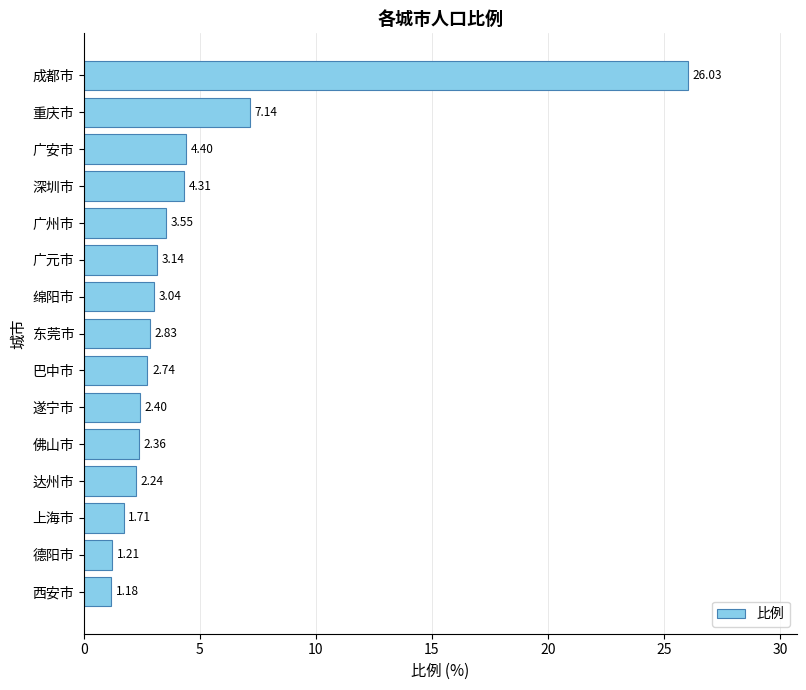

Rank the categories by value from lowest to highest.

西安市, 德阳市, 上海市, 达州市, 佛山市, 遂宁市, 巴中市, 东莞市, 绵阳市, 广元市, 广州市, 深圳市, 广安市, 重庆市, 成都市